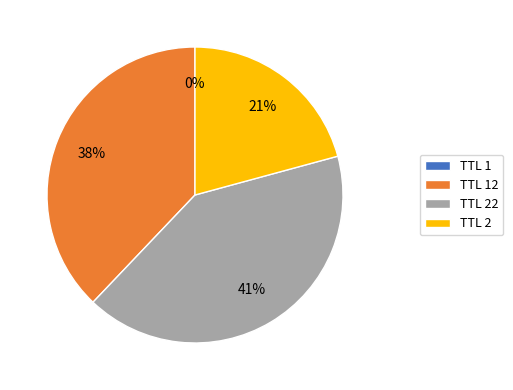

Between TTL 22 and TTL 2, which is larger?

TTL 22